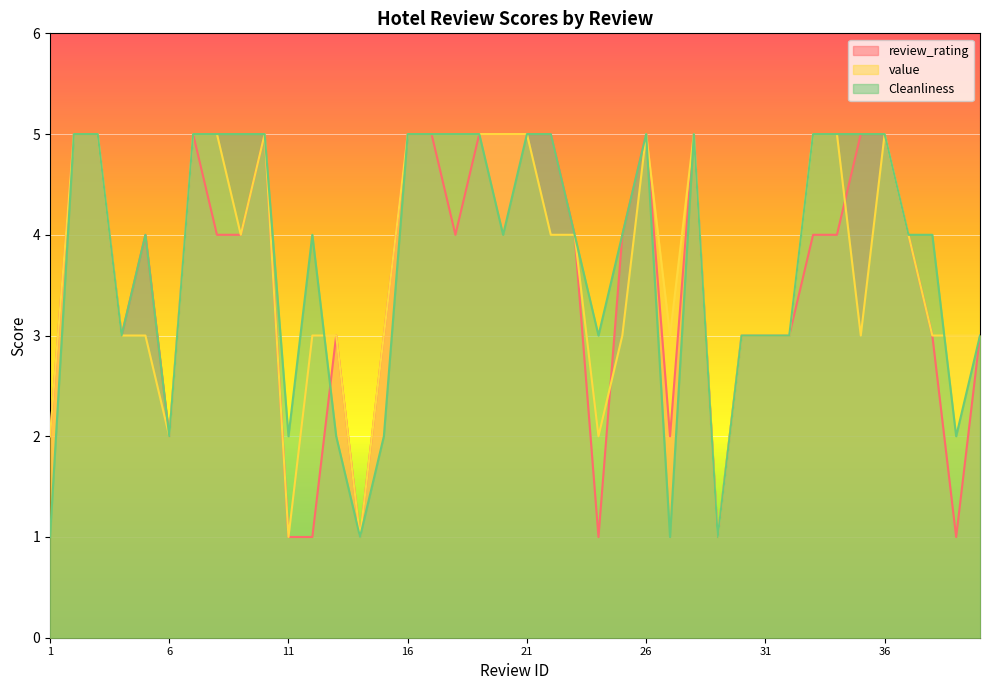

Read the value value at 35.

3